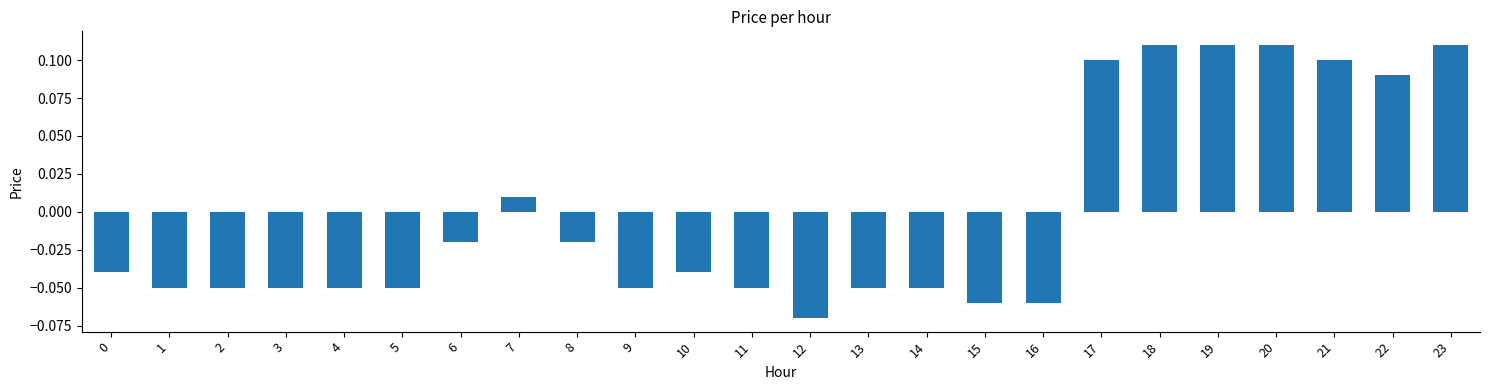

At which category does the chart reach its minimum across all series?

12